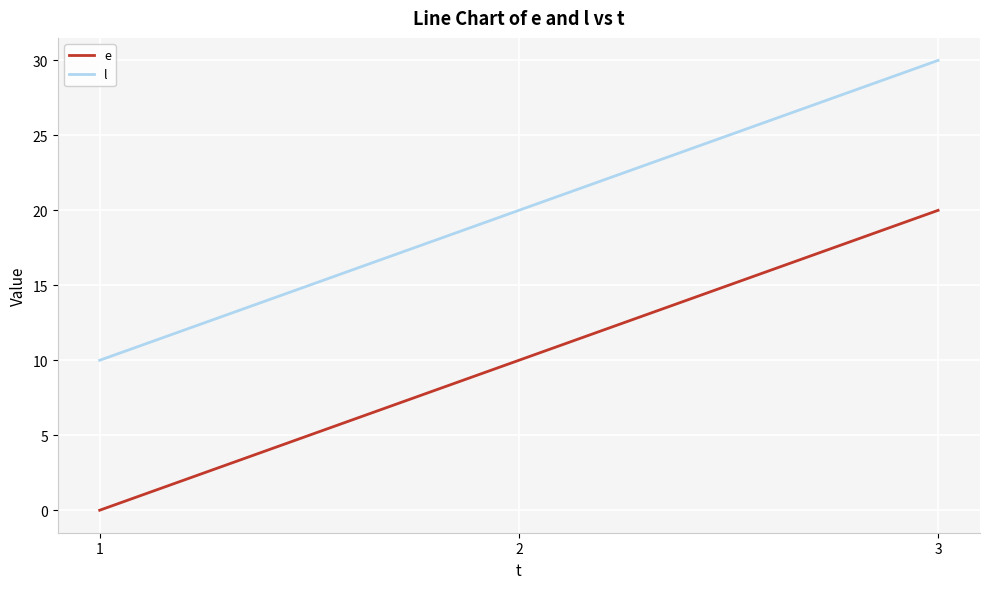

The value of e at 2 is 5. True or false?

False